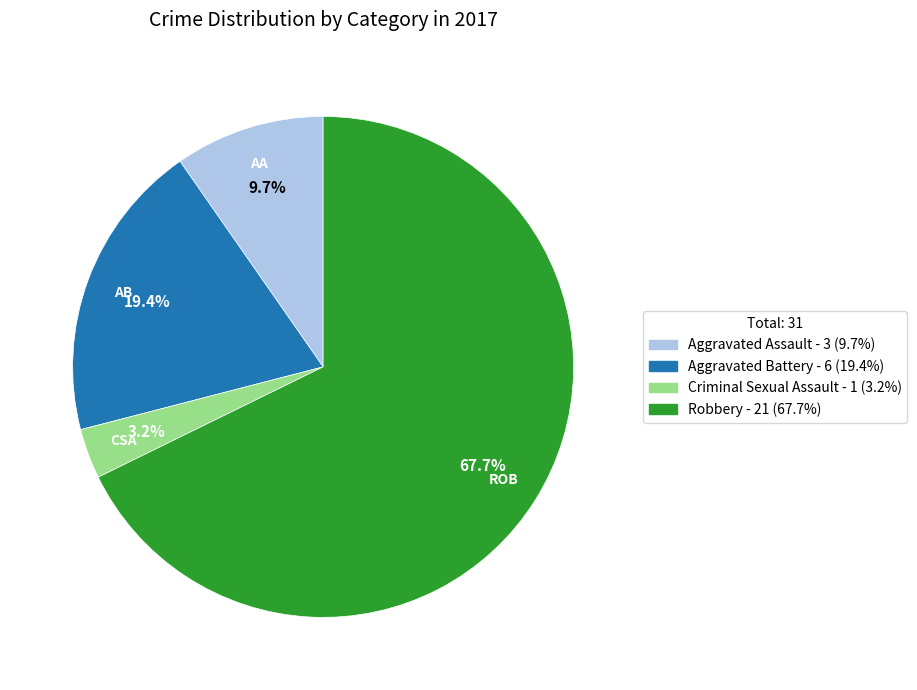

To the nearest percent, what is the combined percentage of Robbery and Criminal Sexual Assault?

71%